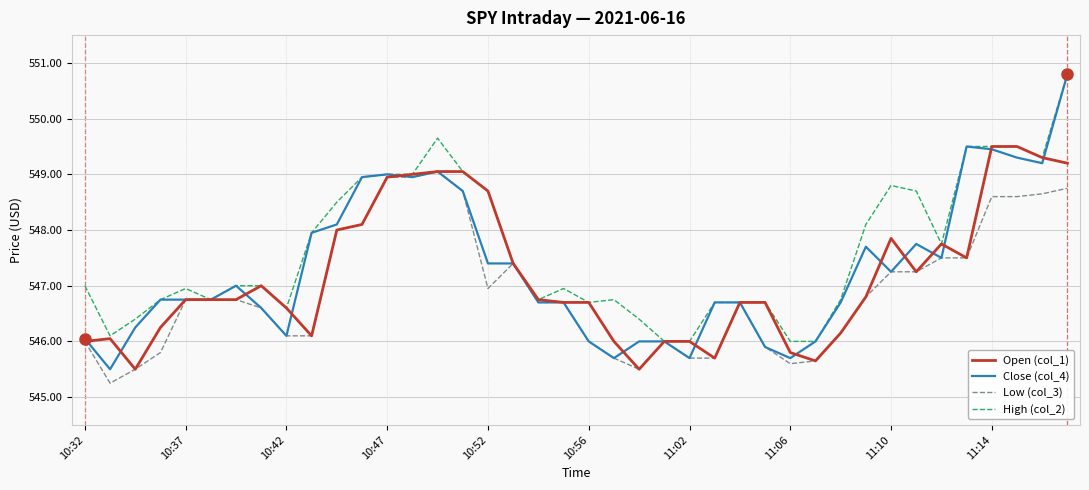

What is the greatest value displayed?

550.8